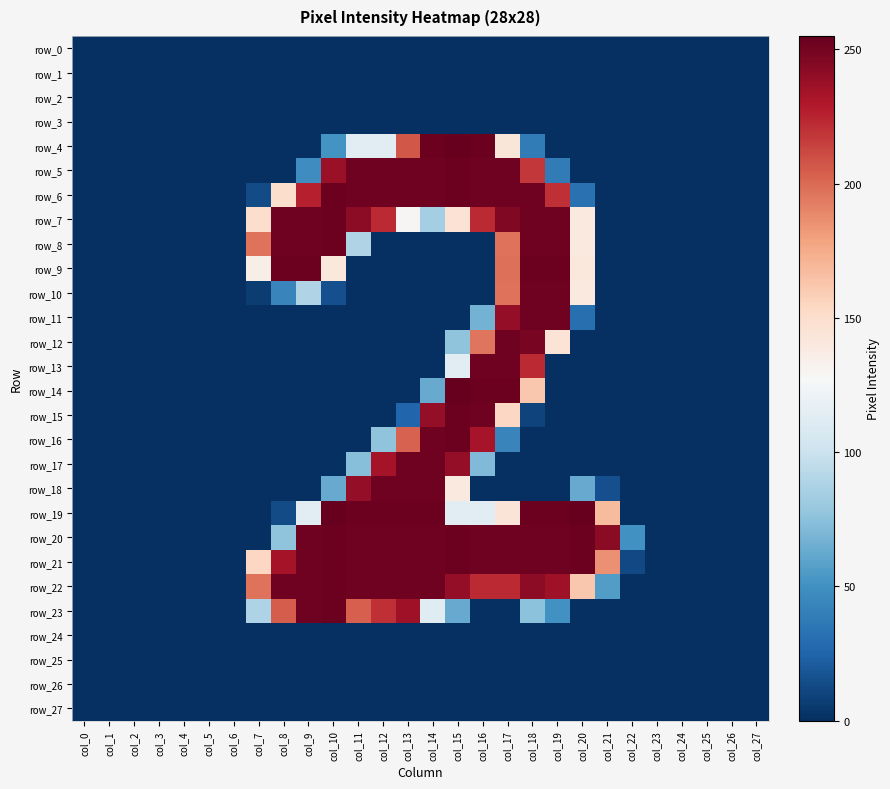

The row_9 series shows -112 at col_13. True or false?

False